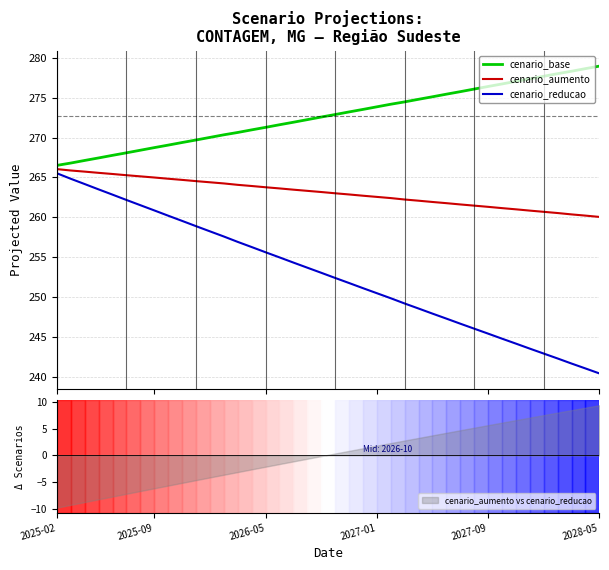

True or false: cenario_aumento and cenario_base intersect in this chart.

False